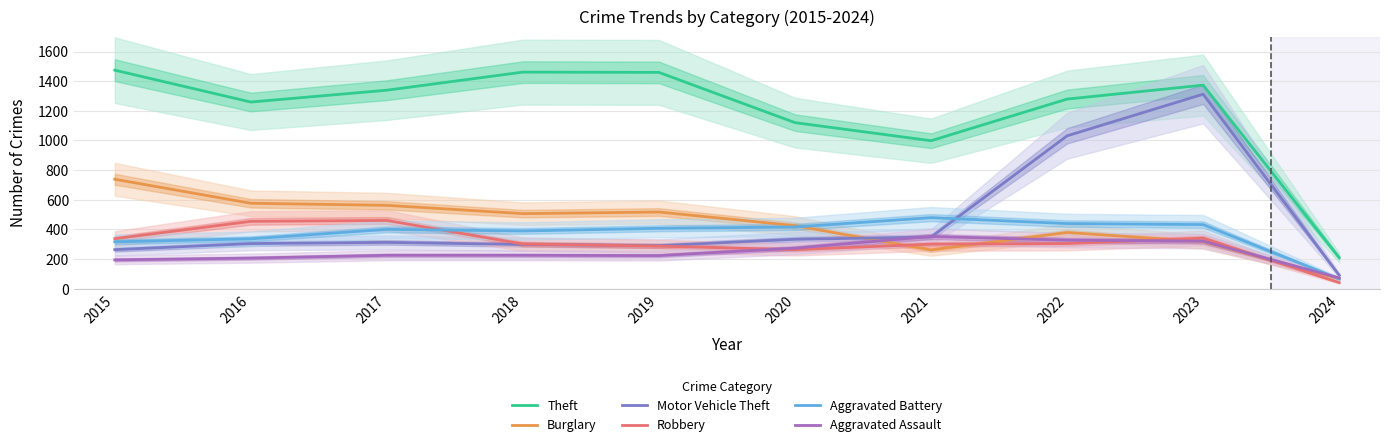

Where do Motor Vehicle Theft and Burglary first cross each other?

2020 and 2021